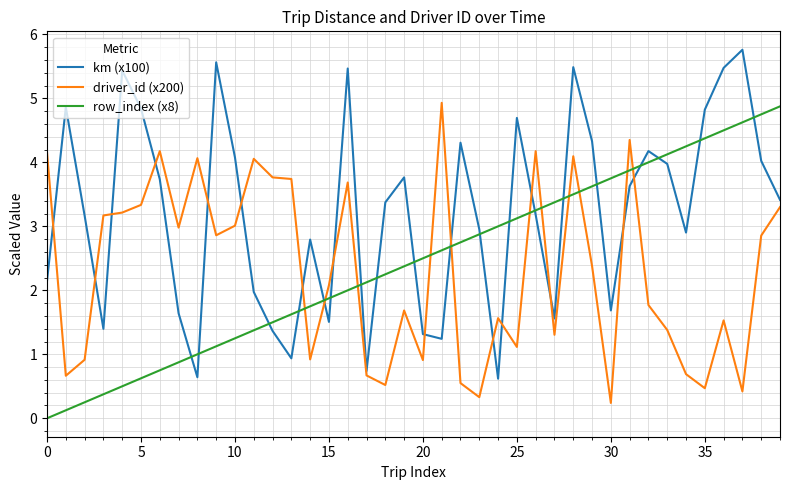

Which series has the largest range (max minus min)?

km (x100)